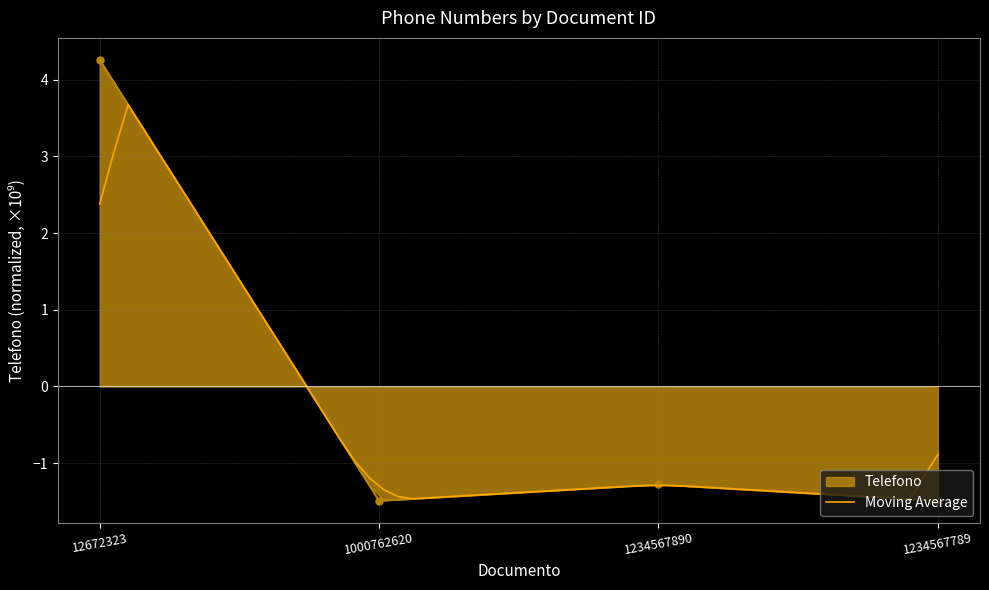

At which label does the data first exceed -1?

12672323